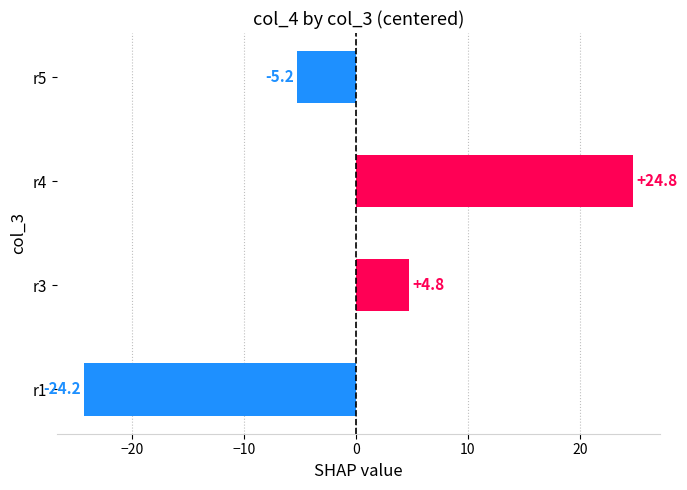

What is the difference between the maximum and second lowest values?

30.0